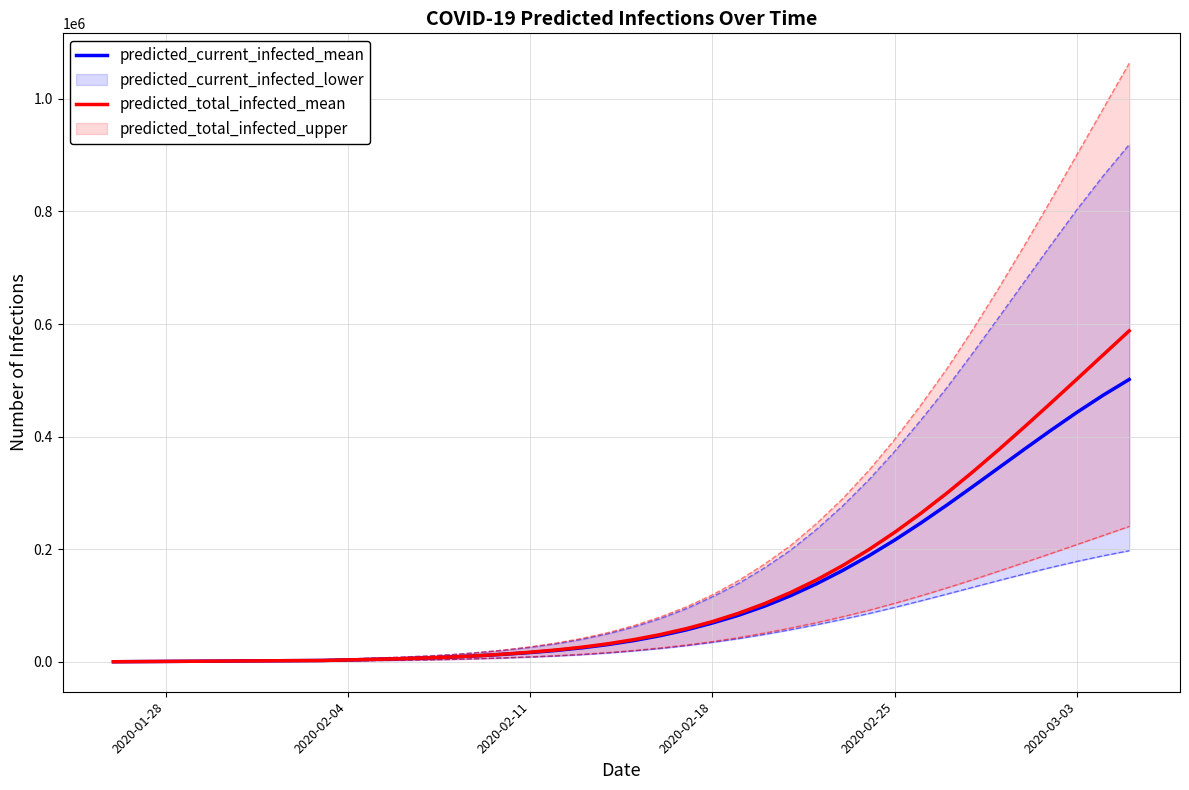

True or false: predicted_total_infected_mean and predicted_current_infected_mean intersect in this chart.

False